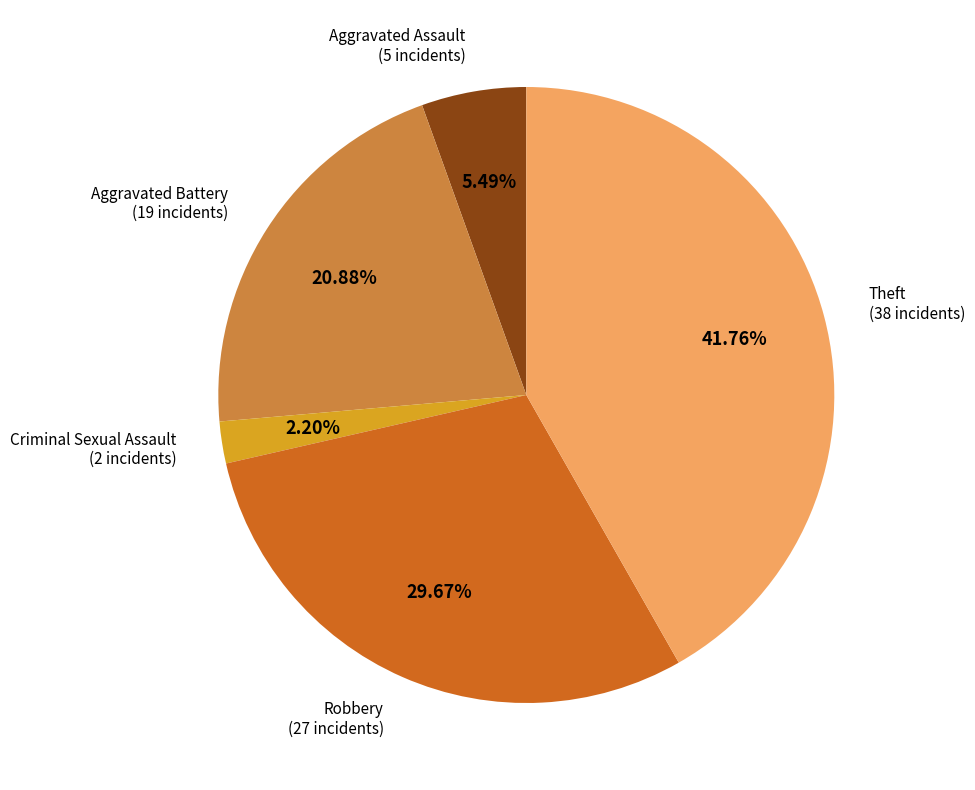

Is there a majority slice in this chart?

No